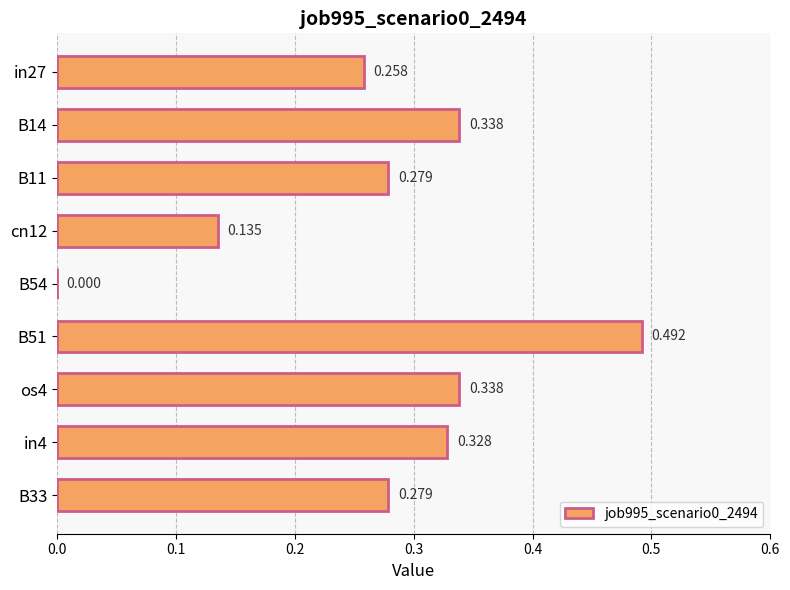

At which label is the value closest to 0?

B54